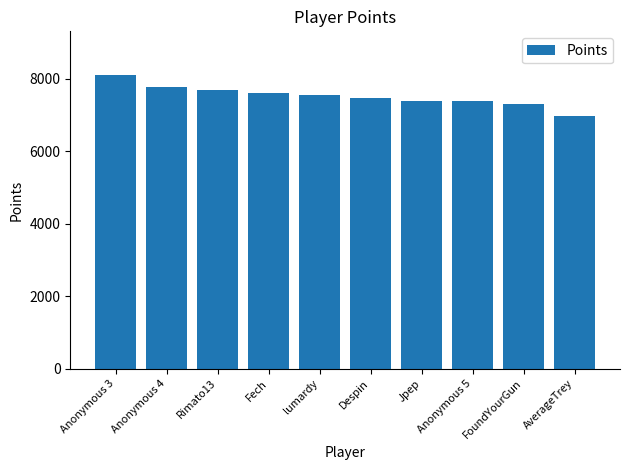

At which label does the data first exceed 7560?

Anonymous 3